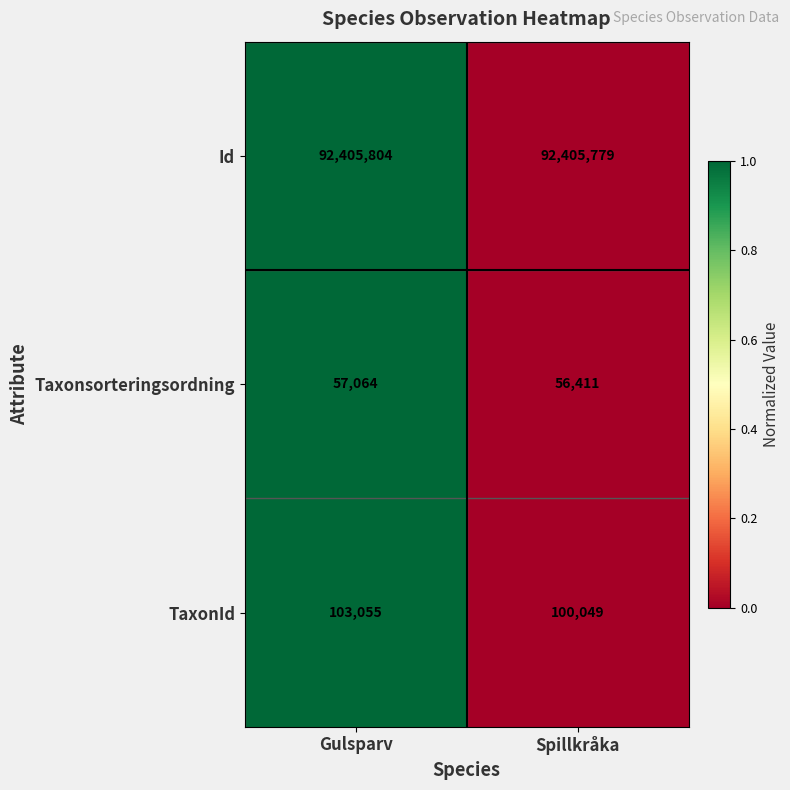

Is the value of TaxonId at Spillkråka greater than the value of Taxonsorteringsordning at Spillkråka?

Yes